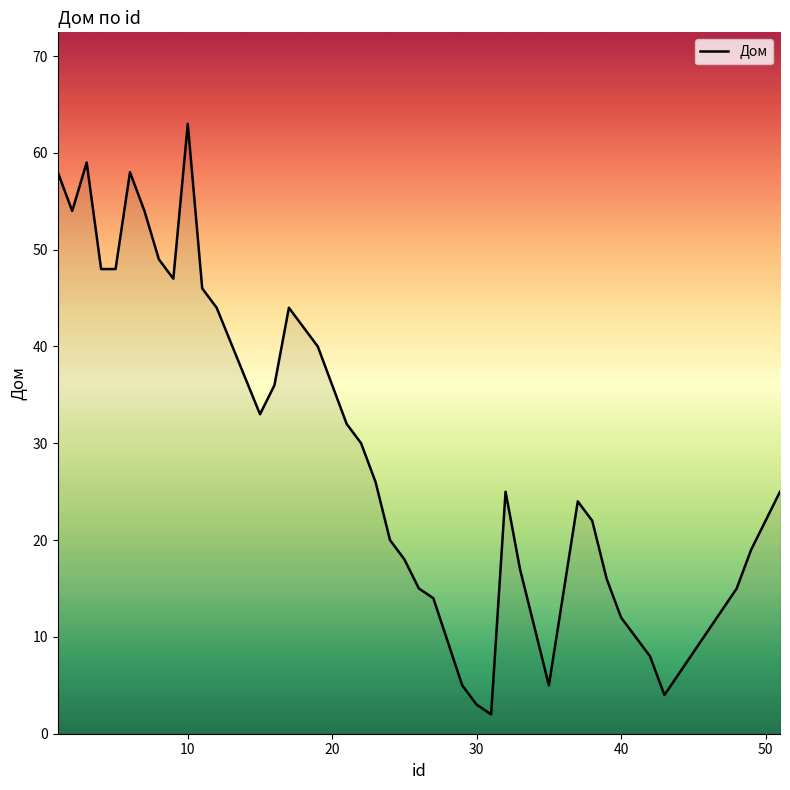

What is the maximum value shown in the chart?

63